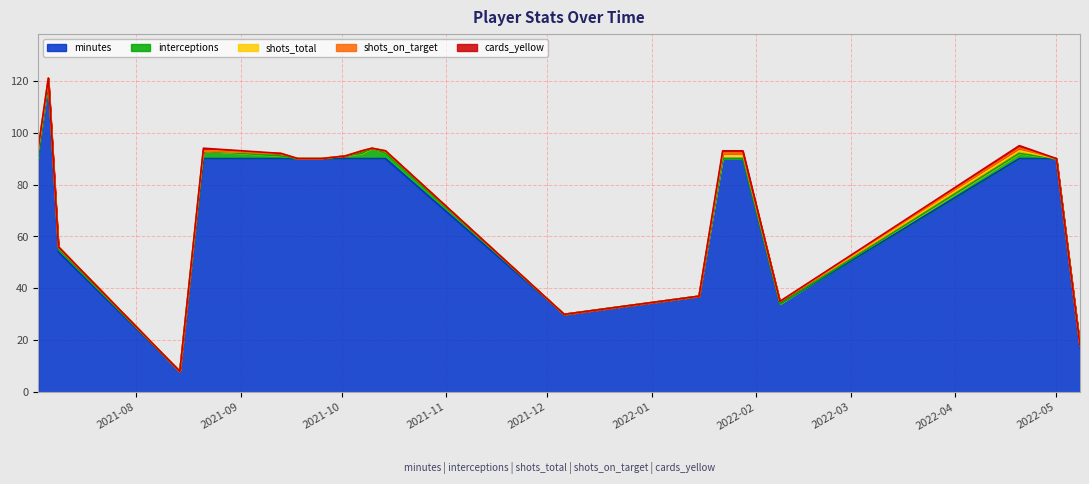

True or false: minutes and interceptions cross at least once.

False